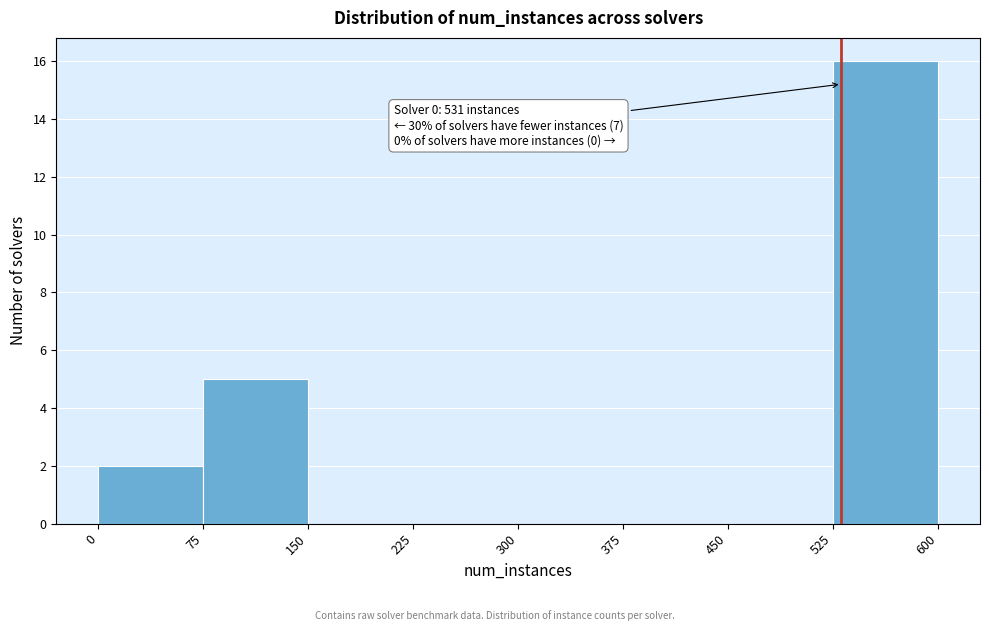

Which range on the x-axis has the tallest bar?

525 to 600